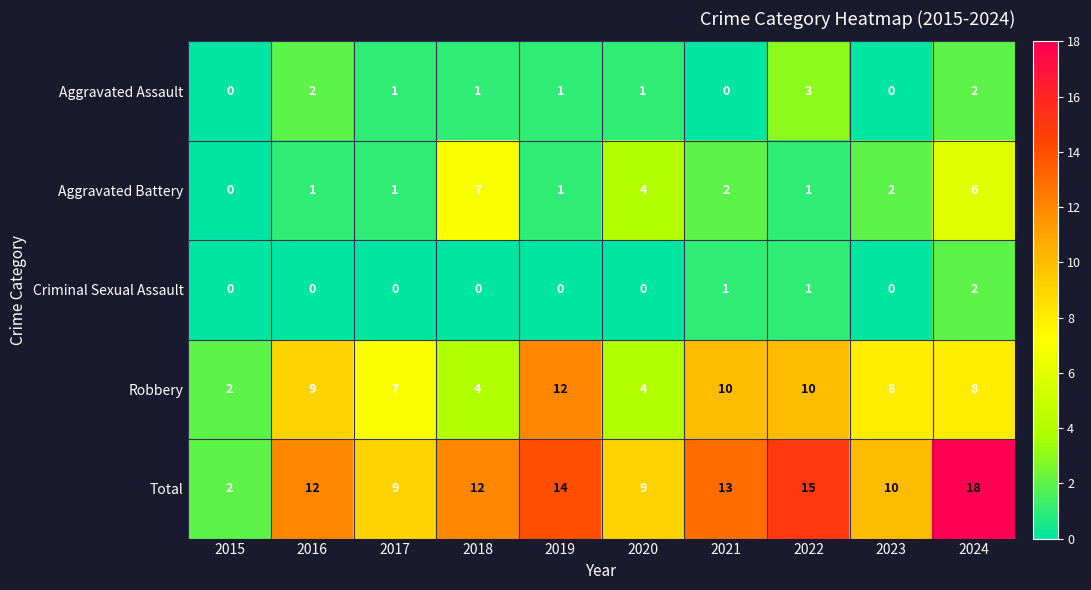

How many positive values does the Aggravated Battery series have?

9